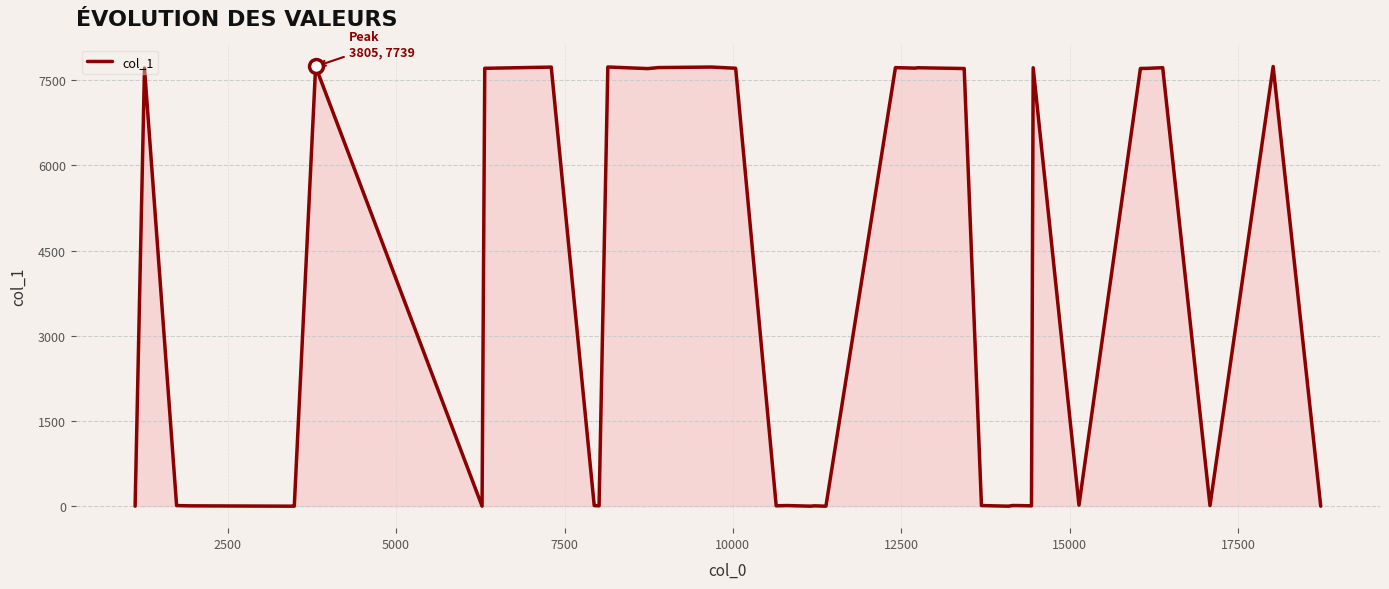

What is the difference between the maximum and minimum values?

7737